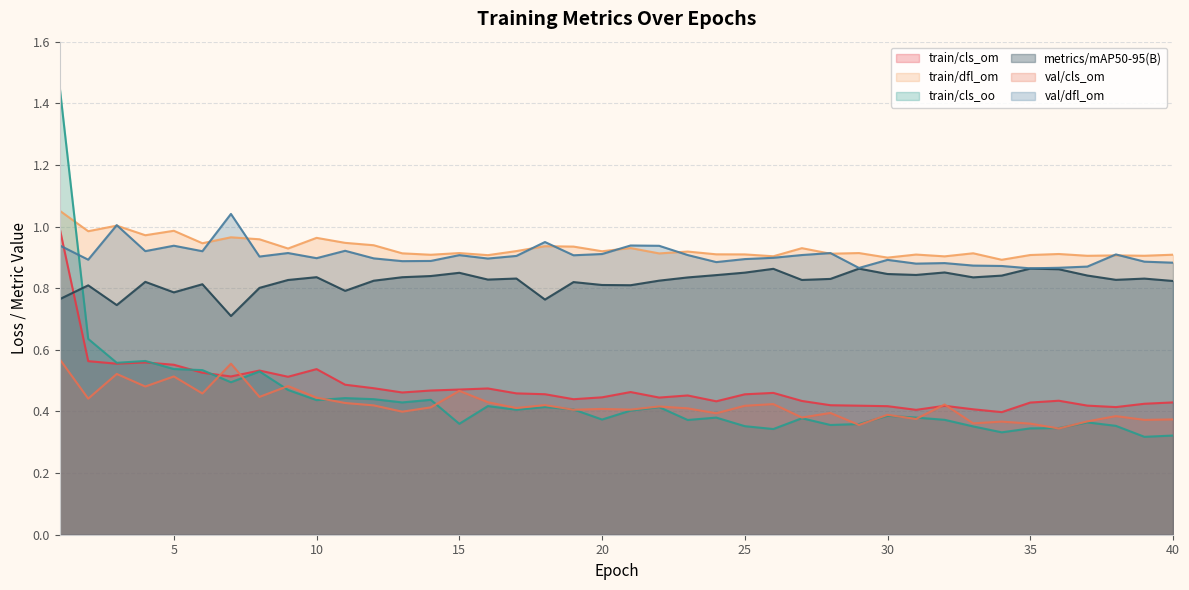

Which category has the highest value across all series?

1